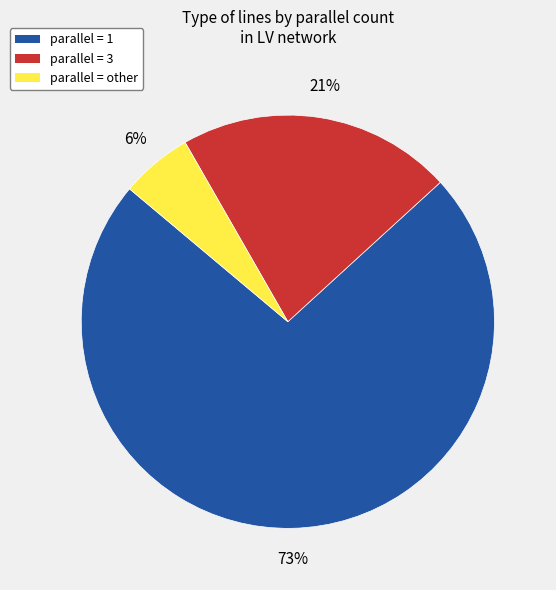

Does any single category account for the majority?

Yes